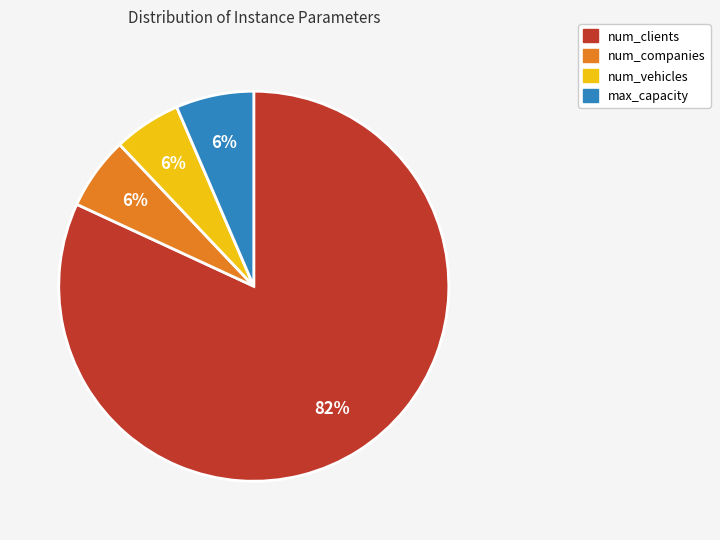

To the nearest percent, what is the combined percentage of max_capacity and num_vehicles?

12%